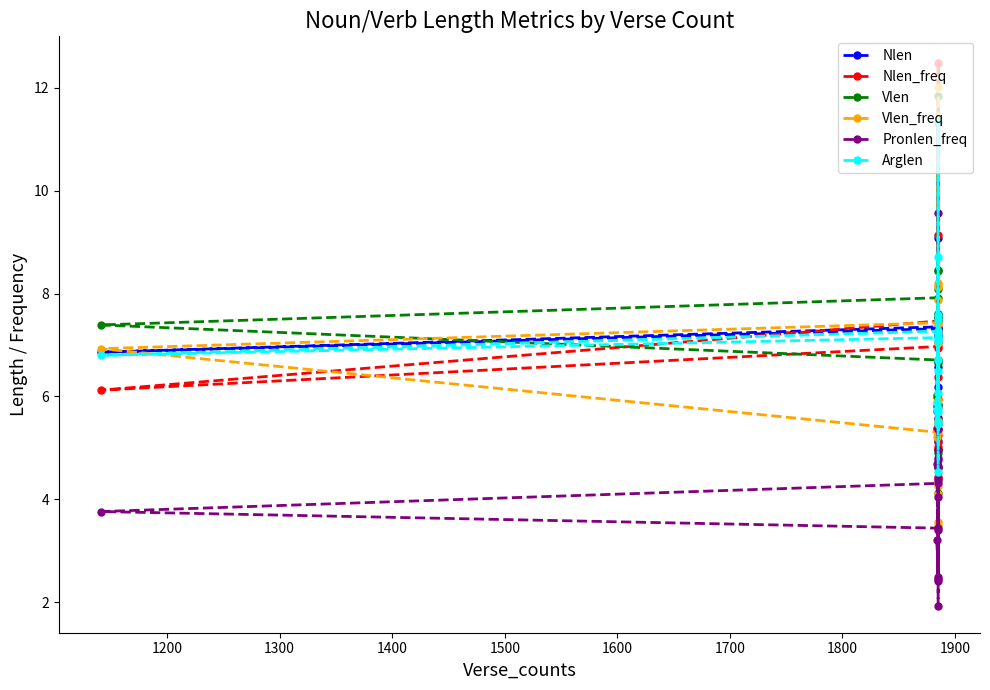

At how many categories does at least one series exceed 4?

20